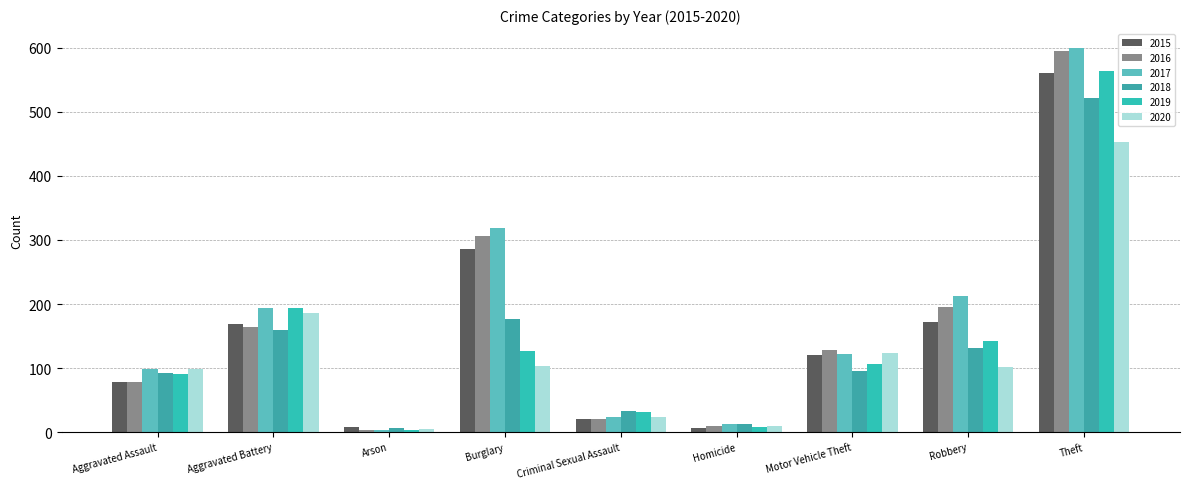

What position from the left is Aggravated Battery?

2